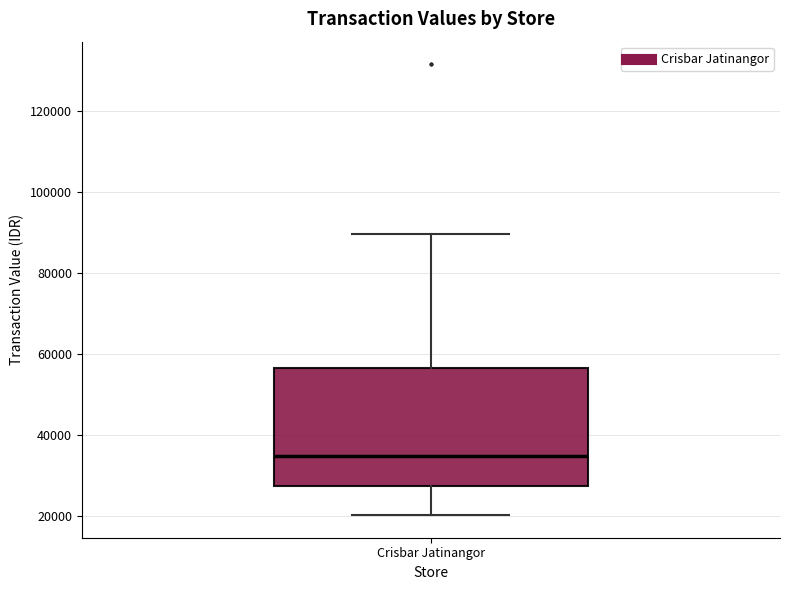

Where does the median line of the box for Crisbar Jatinangor sit on the y-axis? The values are not printed on the chart, so give them approximately, as read against the axis.

34000